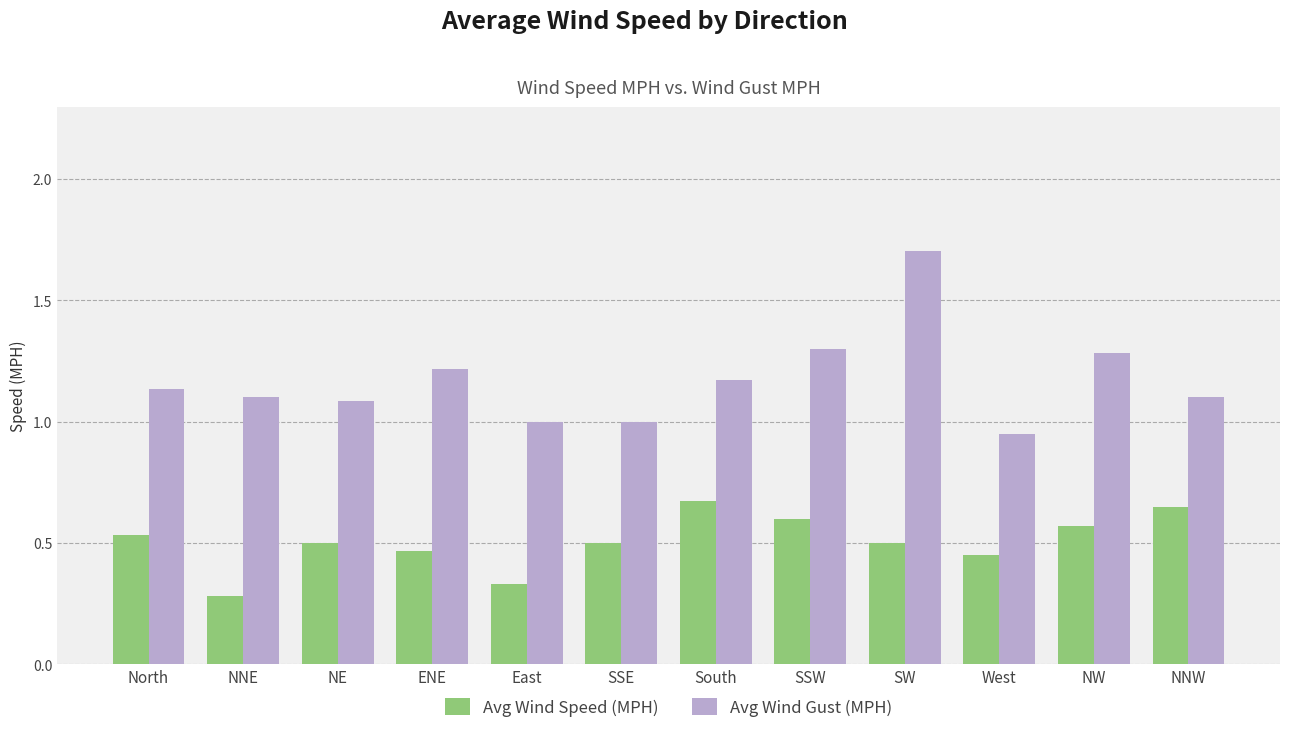

Does the chart contain stacked bars?

No